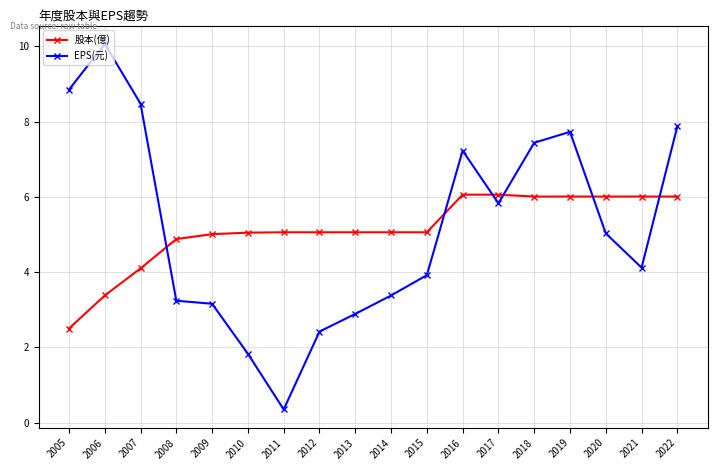

What is the difference between the EPS(元) values at 2014 and 2005?

5.5